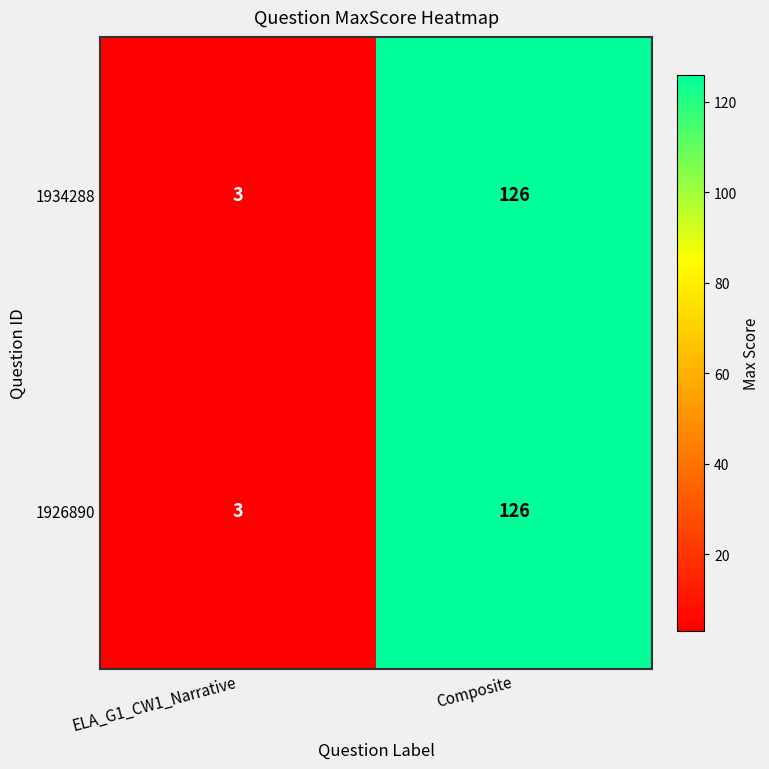

What is the difference between the maximum and minimum values in the 1934288 series?

123